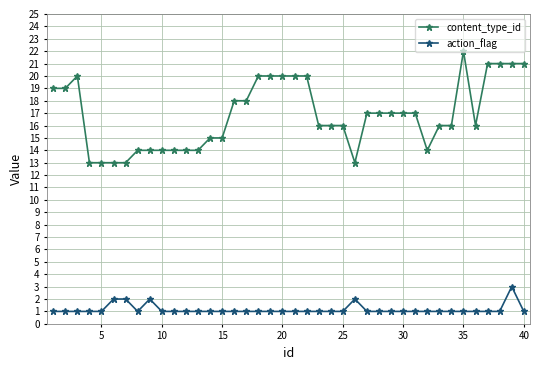

Which series has the widest spread of values?

content_type_id